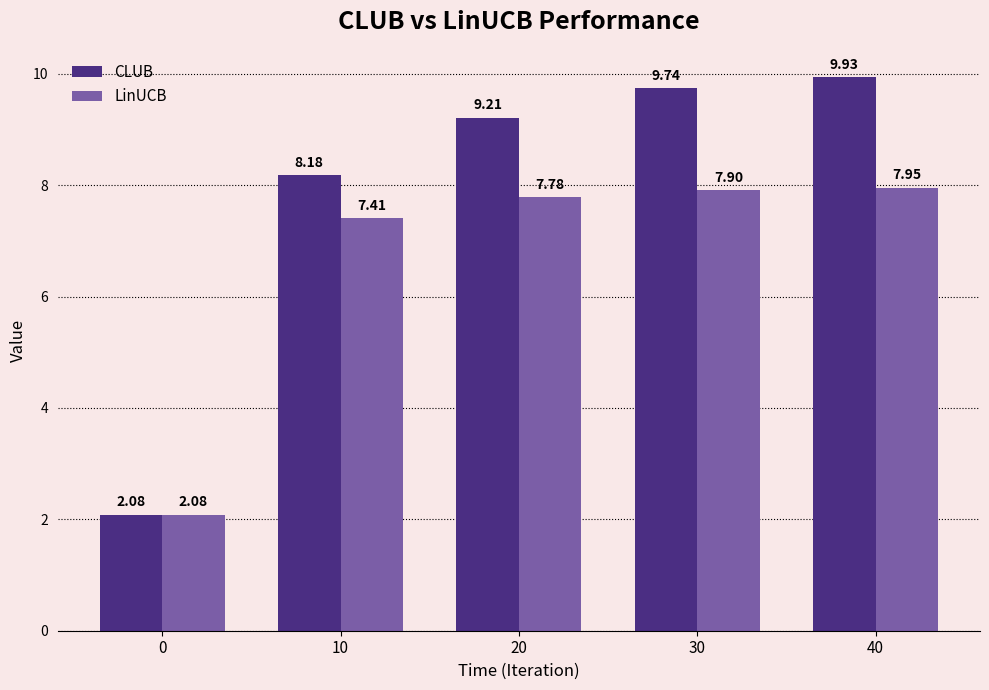

At how many categories does at least one series exceed 3?

4